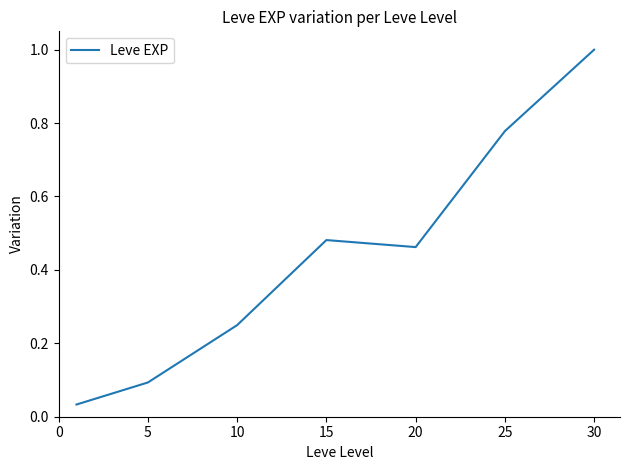

What is the difference between the maximum and minimum values?

1.0